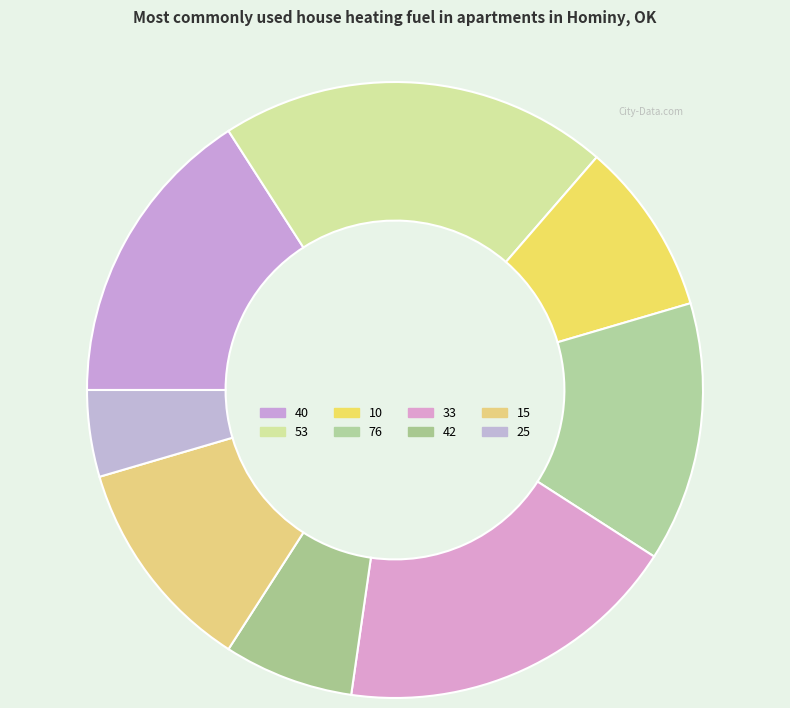

To the nearest percent, what percentage of the pie is 15?

11%